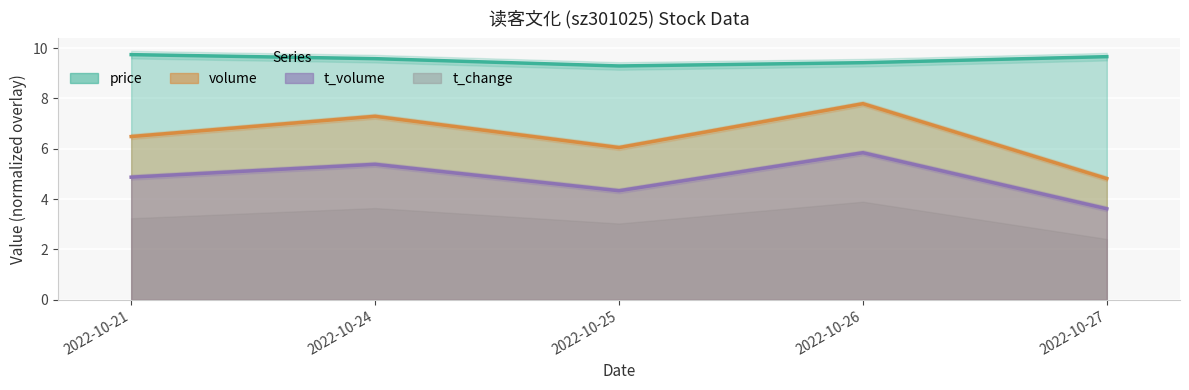

How many price values are between 9 and 10?

5